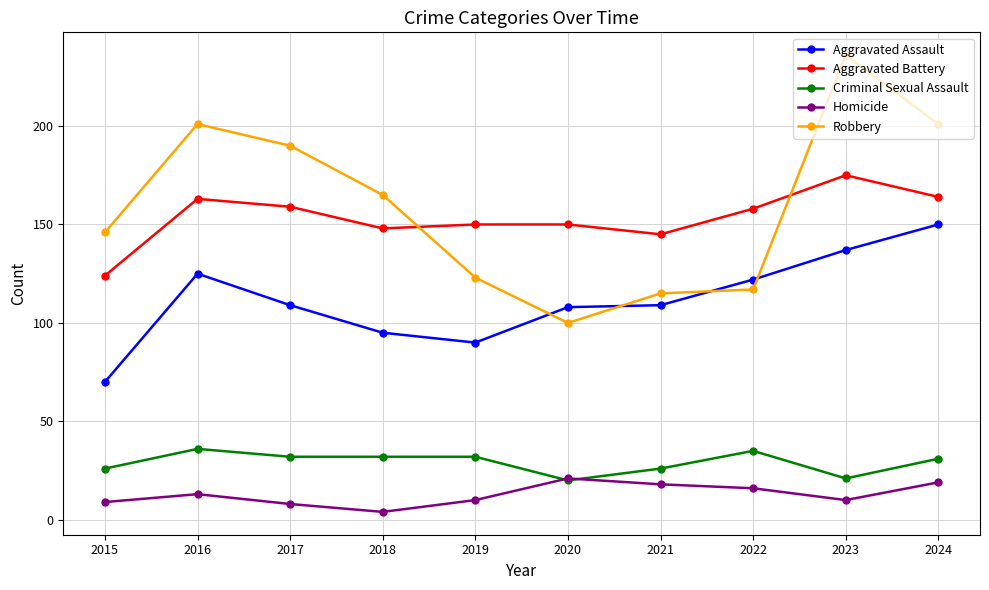

How many lines are shown in the chart?

5